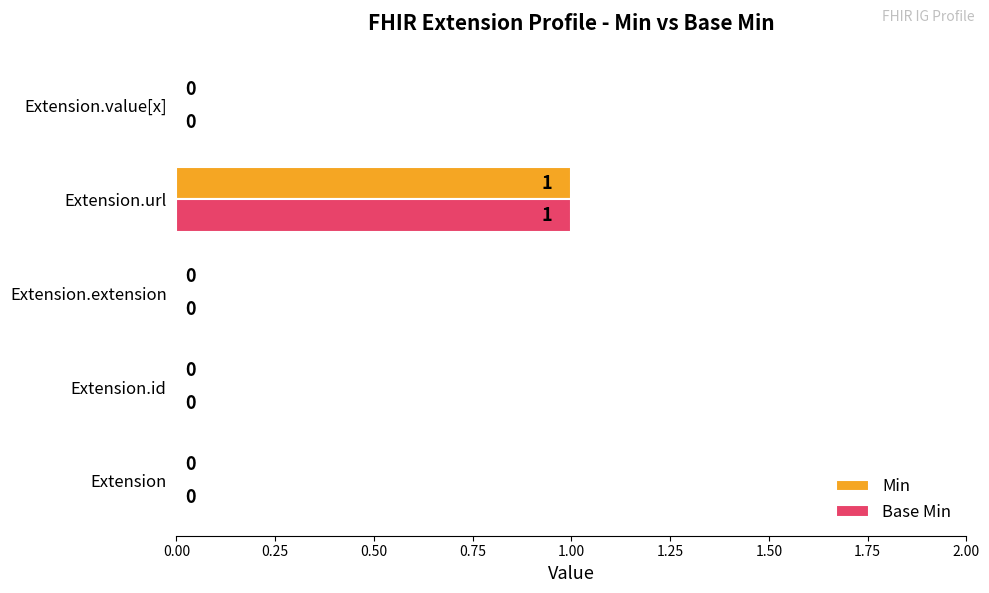

Which category has the highest value in the Min series?

Extension.url